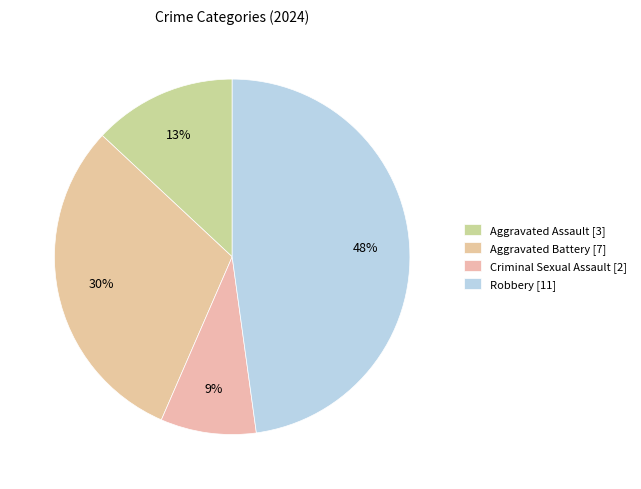

To the nearest percent, what percentage of the pie is Aggravated Battery?

30%